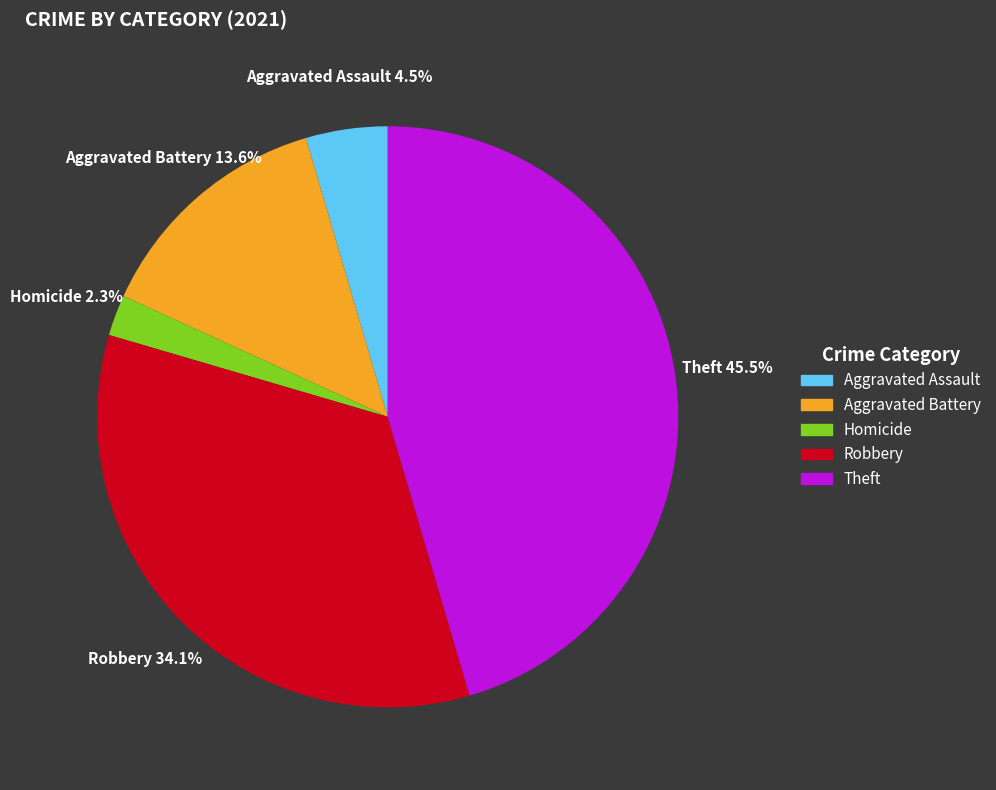

To the nearest percent, what percentage of the pie is Aggravated Battery?

14%